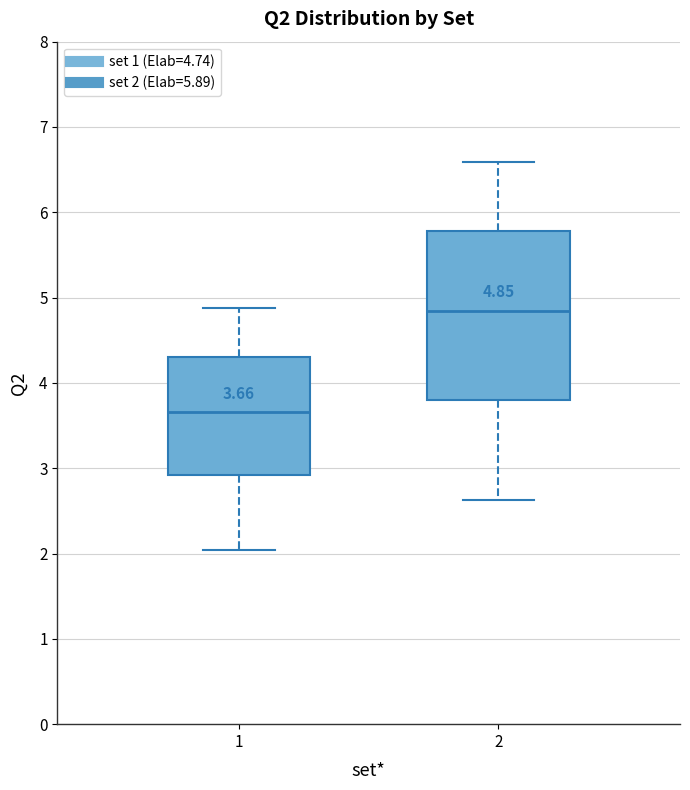

Which box's median line is the highest?

2